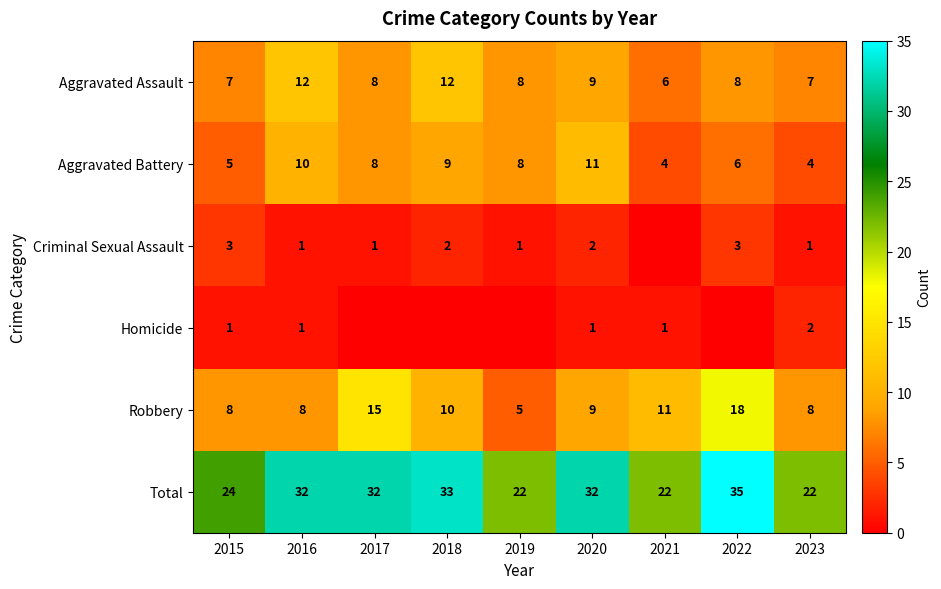

Between 2017 and 2015, which is larger?

2017